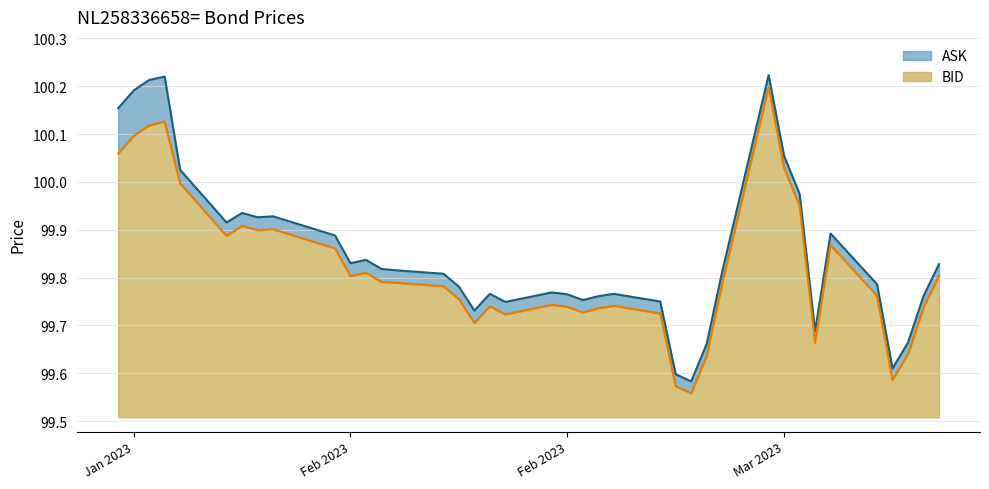

What is the difference between the second highest and minimum values in the BID series?

0.6